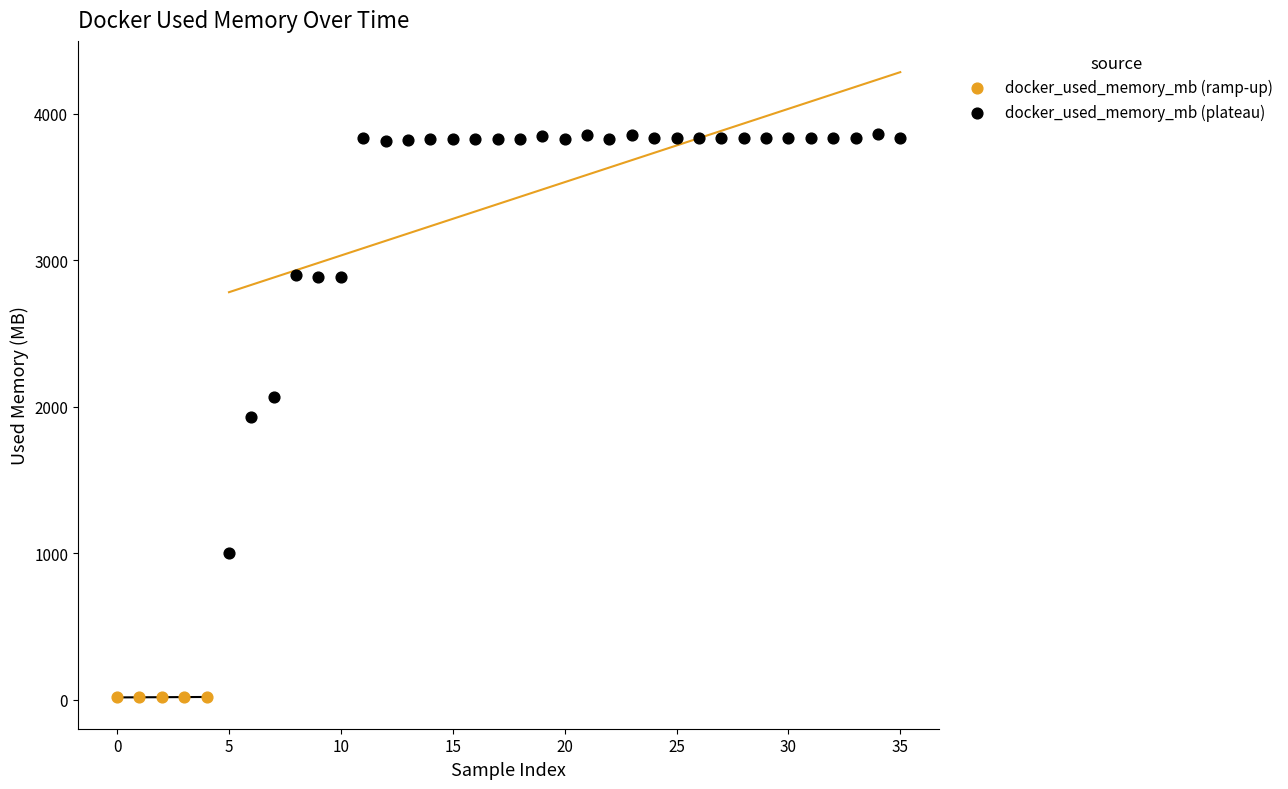

Which series contains the lowest Y value?

docker_used_memory_mb (ramp-up)